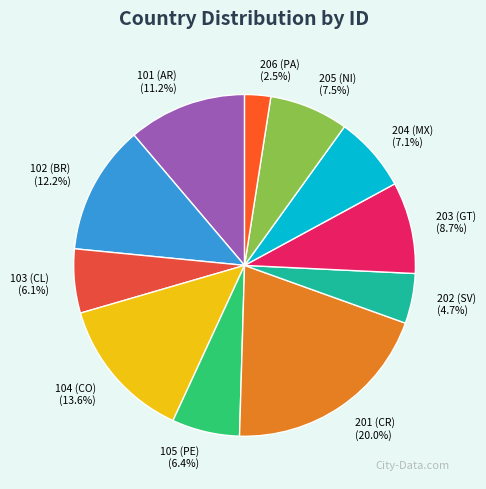

Combined, do 205 (NI) and 101 (AR) account for over 50%?

No